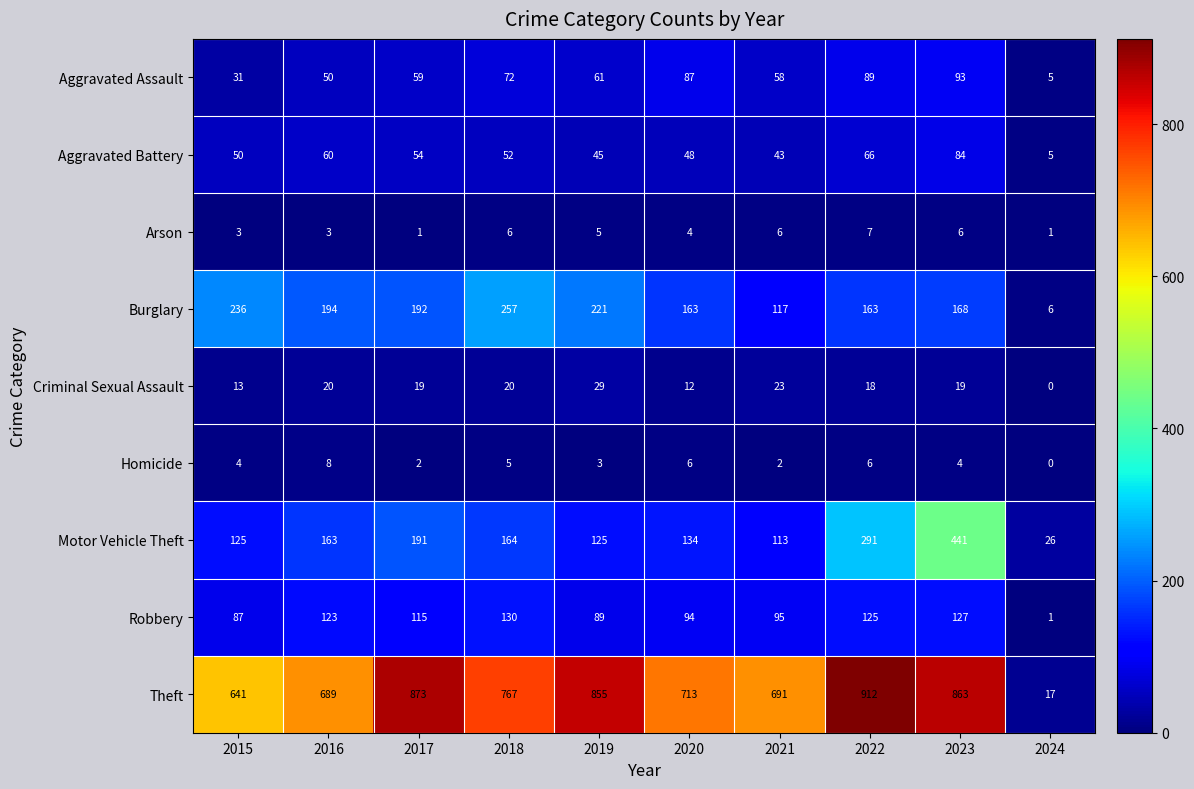

Rank the series by their maximum value, from highest to lowest.

Theft, Motor Vehicle Theft, Burglary, Robbery, Aggravated Assault, Aggravated Battery, Criminal Sexual Assault, Homicide, Arson